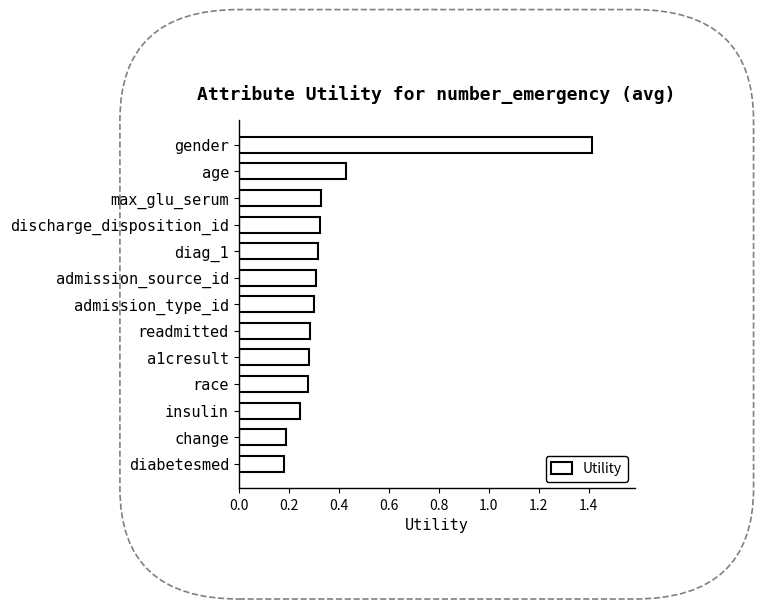

Count the values in the range 0 to 1.

12